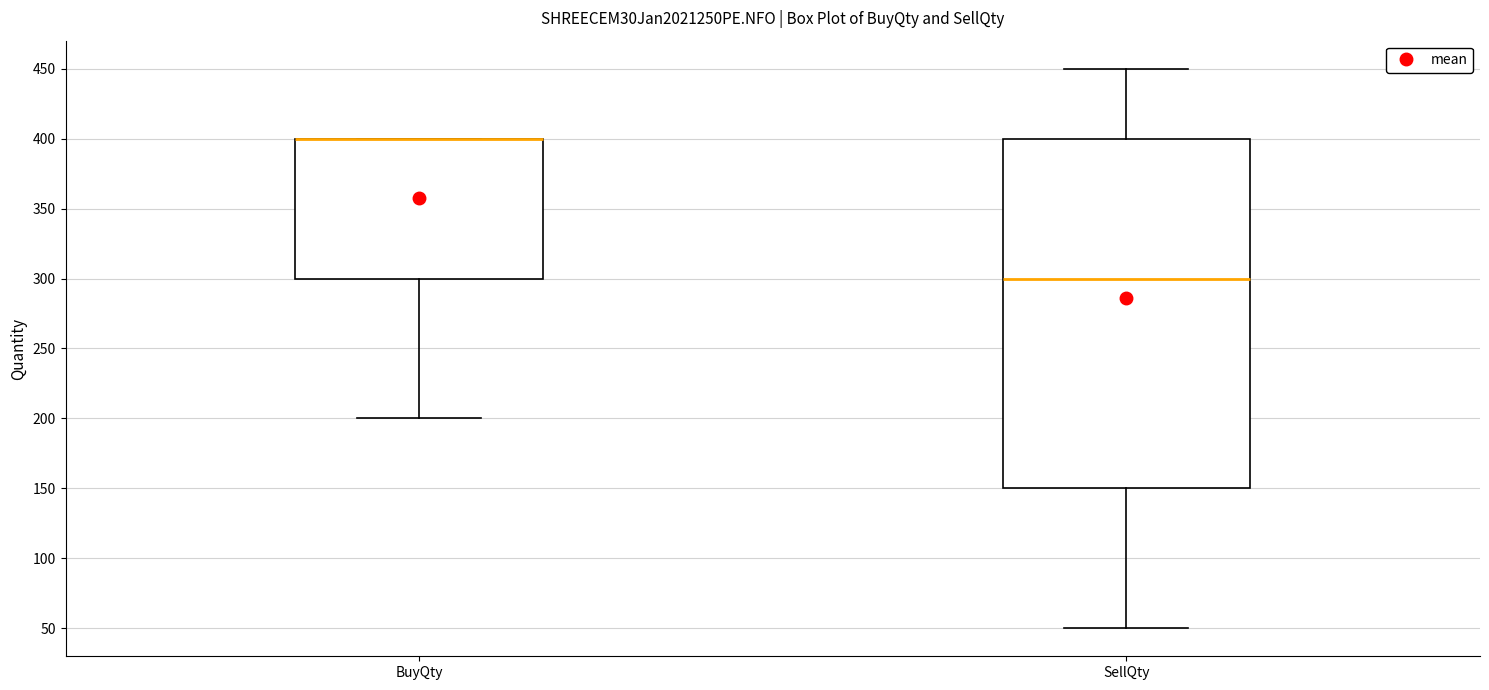

Reading left to right, transcribe this box plot: for each box, give where its median line is, the range the box spans, and where its two whiskers end, as read against the y-axis. The values are not printed on the chart, so give them approximately, as read against the axis.

BuyQty: median 400 (drawn on the box's upper edge), box 300 to 400, whiskers 200 to 400
SellQty: median 300, box 150 to 400, whiskers 50 to 450